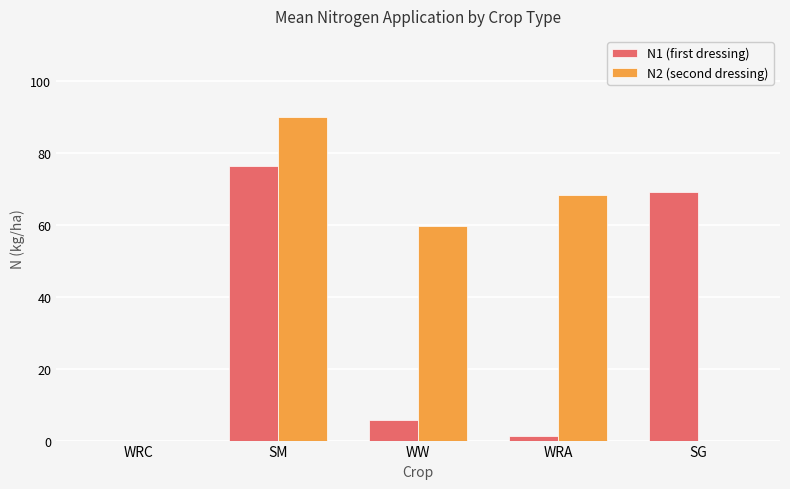

Which category has the highest value in the N1 (first dressing) series?

SM